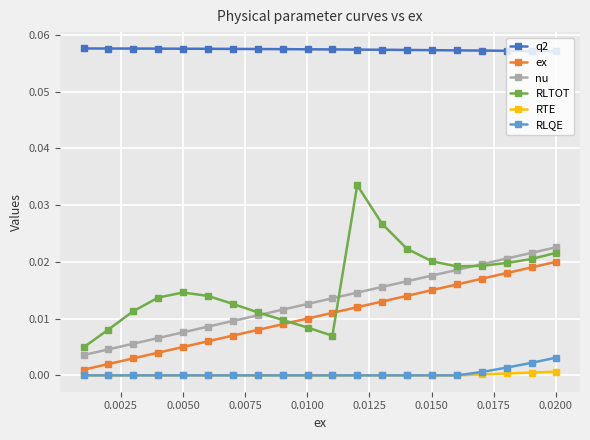

Is this an area chart (filled region under the line)?

No